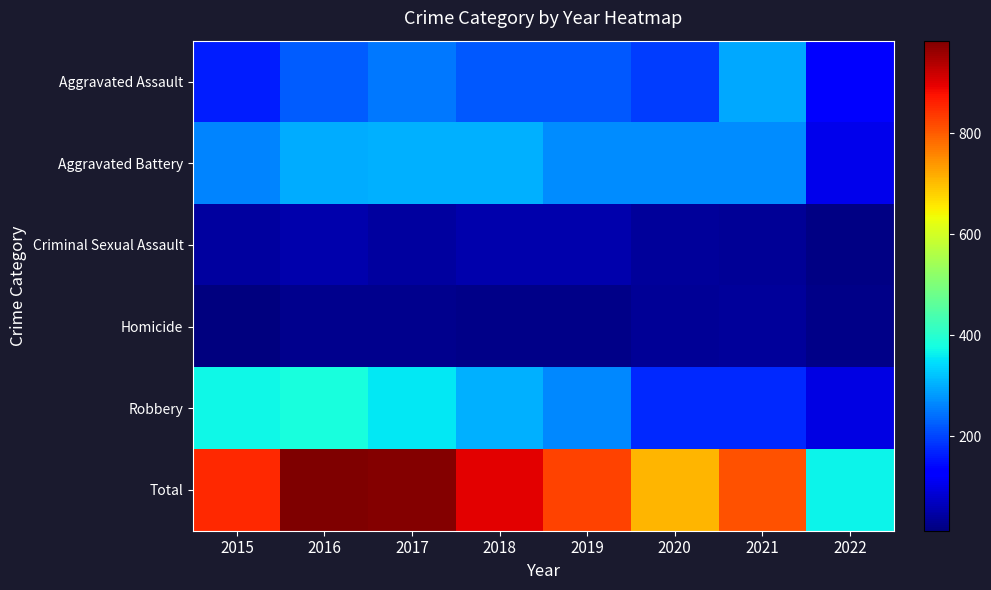

What is the smallest value displayed?

13